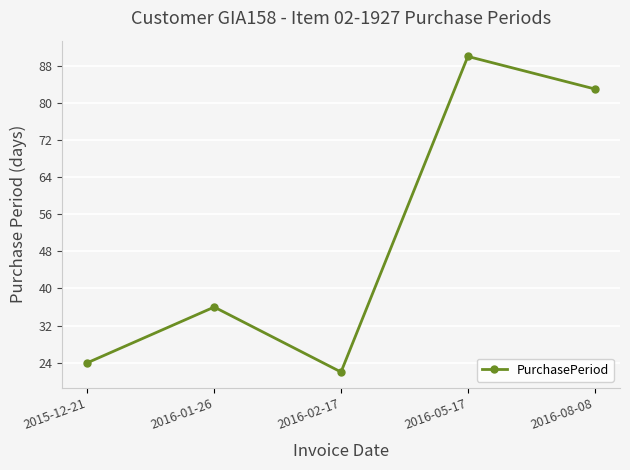

List the labels in order of value, largest first.

2016-05-17, 2016-08-08, 2016-01-26, 2015-12-21, 2016-02-17